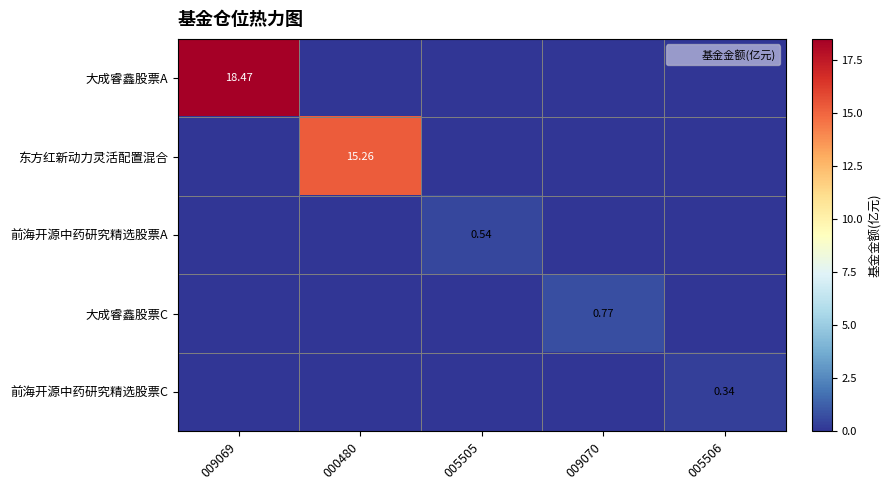

True or false: 大成睿鑫股票A has a value of 18.5 at 009069.

True